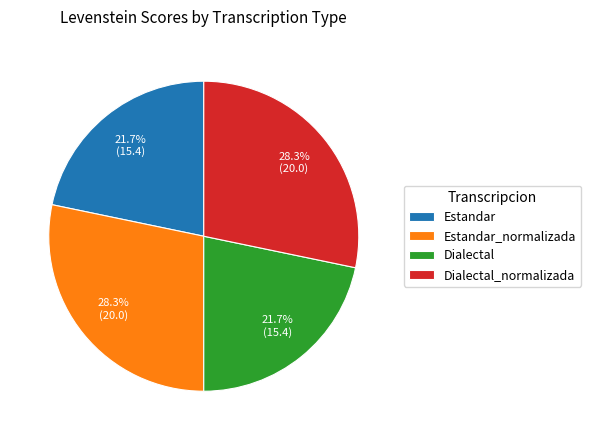

Count the number of slices in the pie.

4